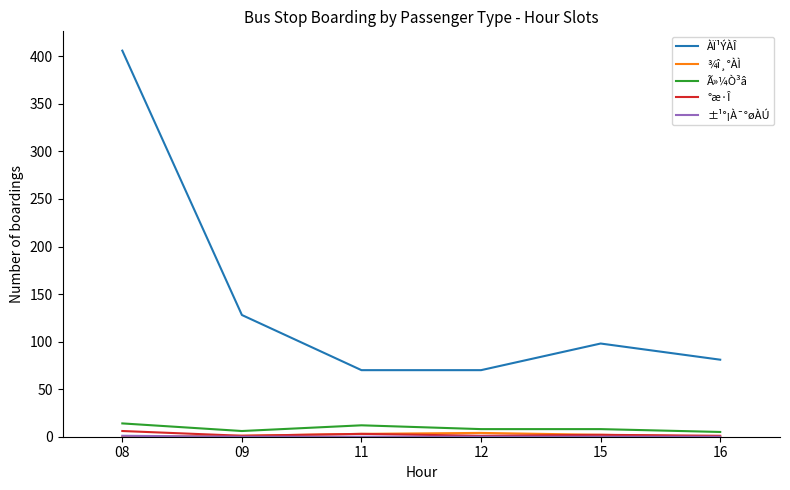

What value does the ÀÏ¹ÝÀÎ series have at 16, to the nearest 10?

80